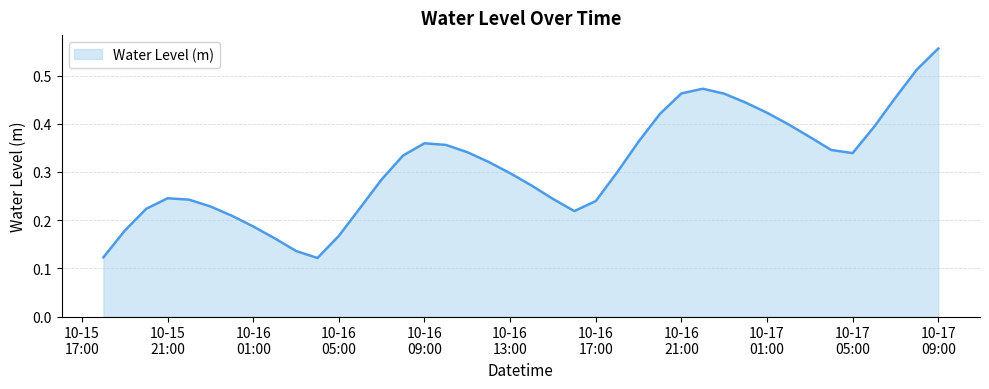

Does the chart have visible grid lines?

Yes